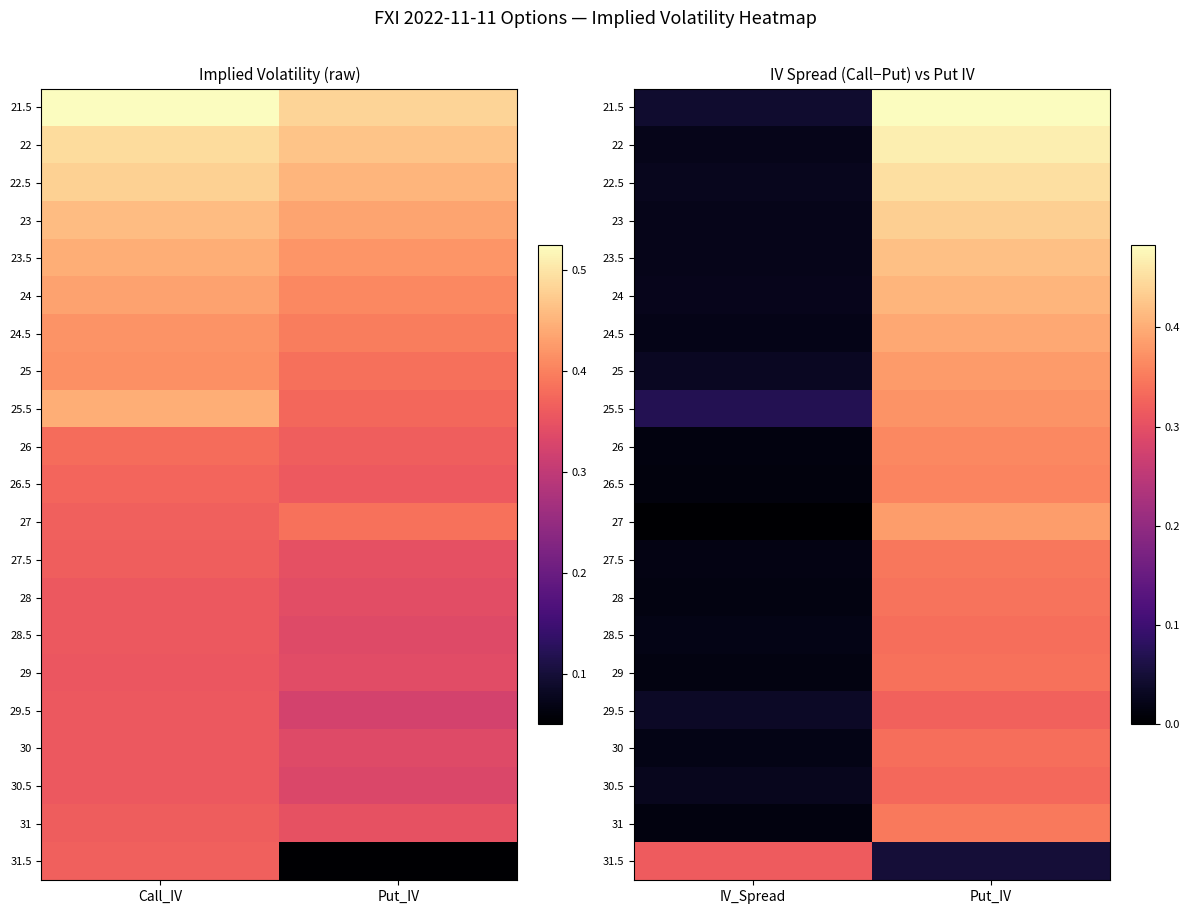

At how many categories does at least one series exceed 0?

2